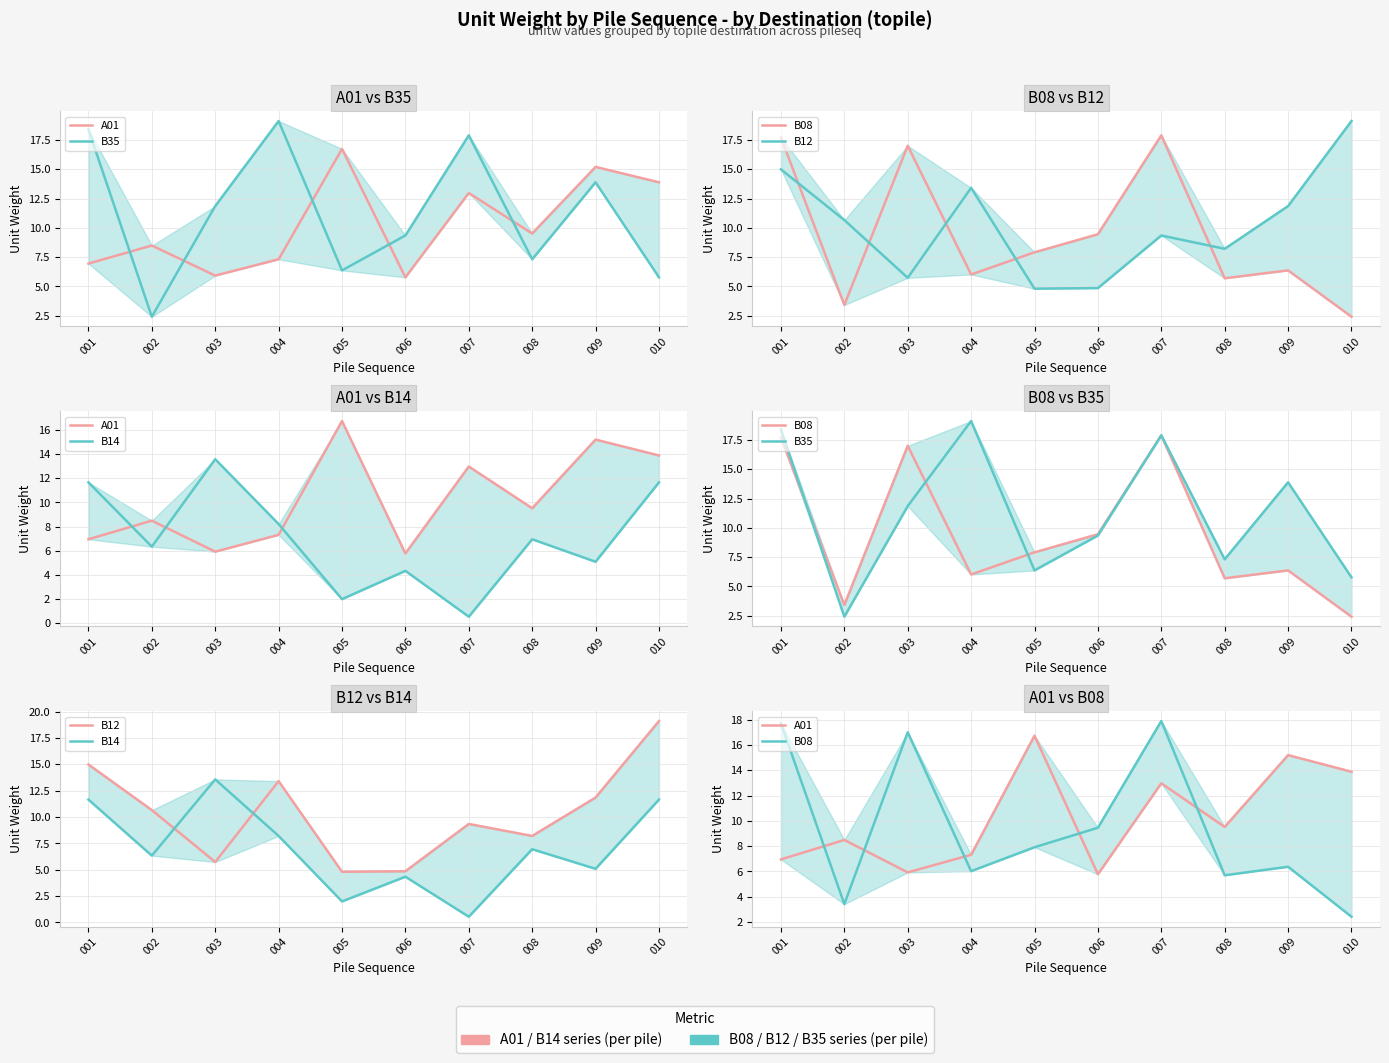

What is the difference between the highest and lowest values at 008?

3.8